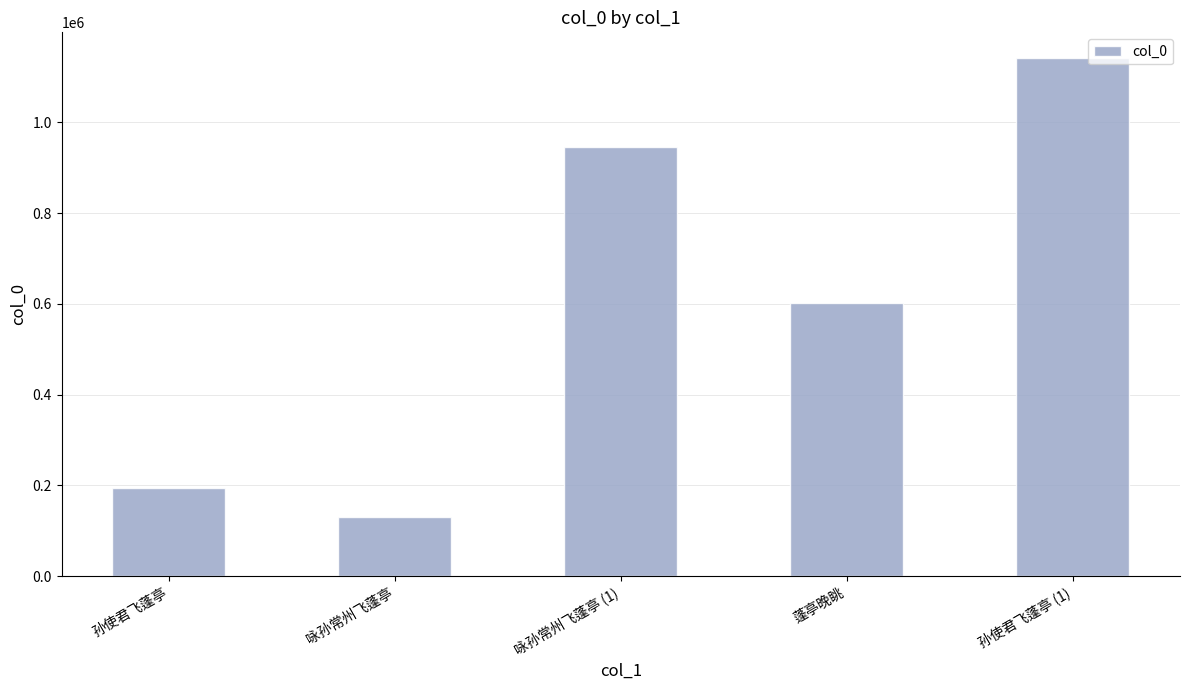

Which has a higher value, 孙使君飞蓬亭 (1) or 咏孙常州飞蓬亭 (1)?

孙使君飞蓬亭 (1)